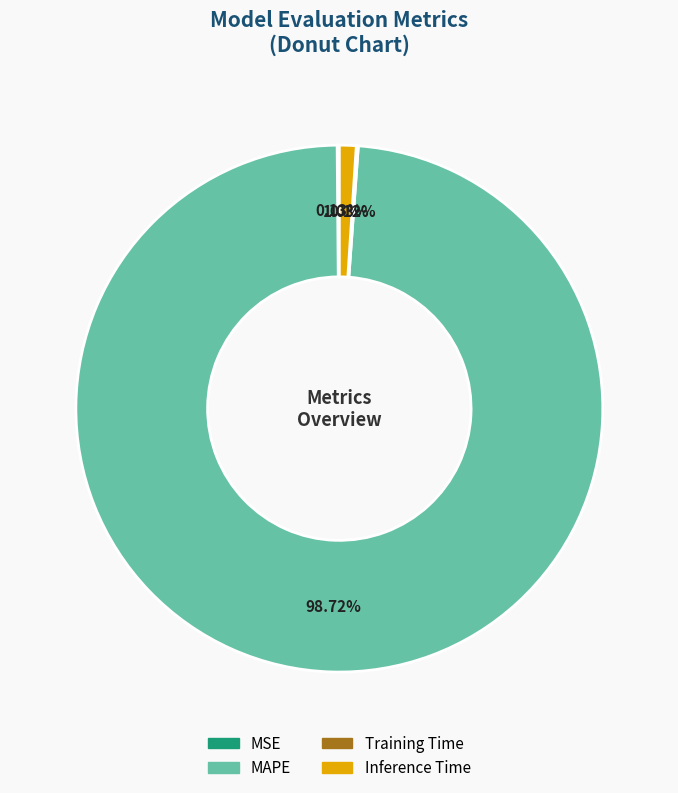

Is there a majority slice in this chart?

Yes